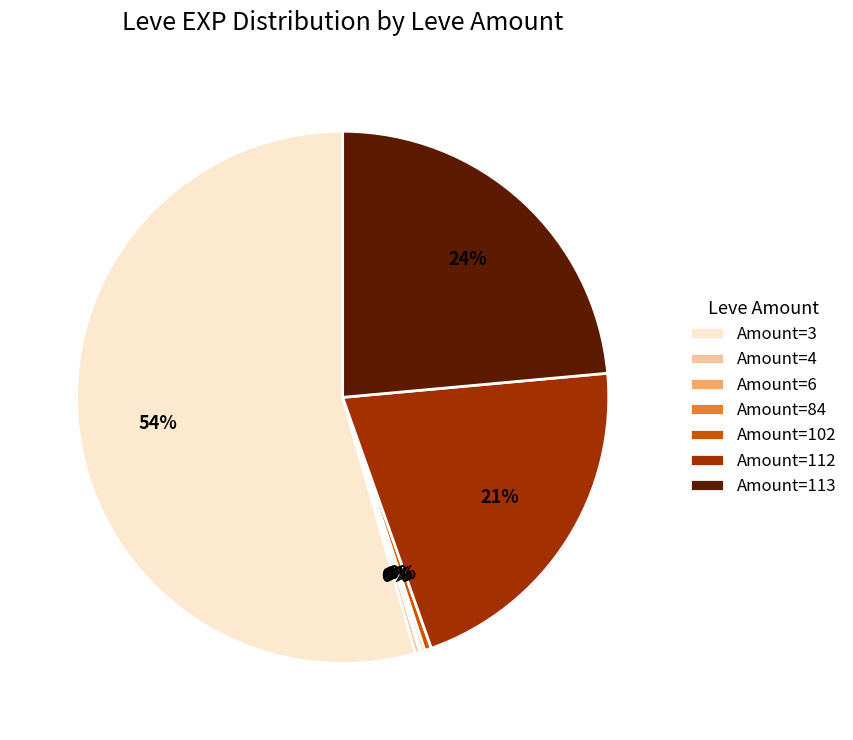

Is there a majority slice in this chart?

Yes